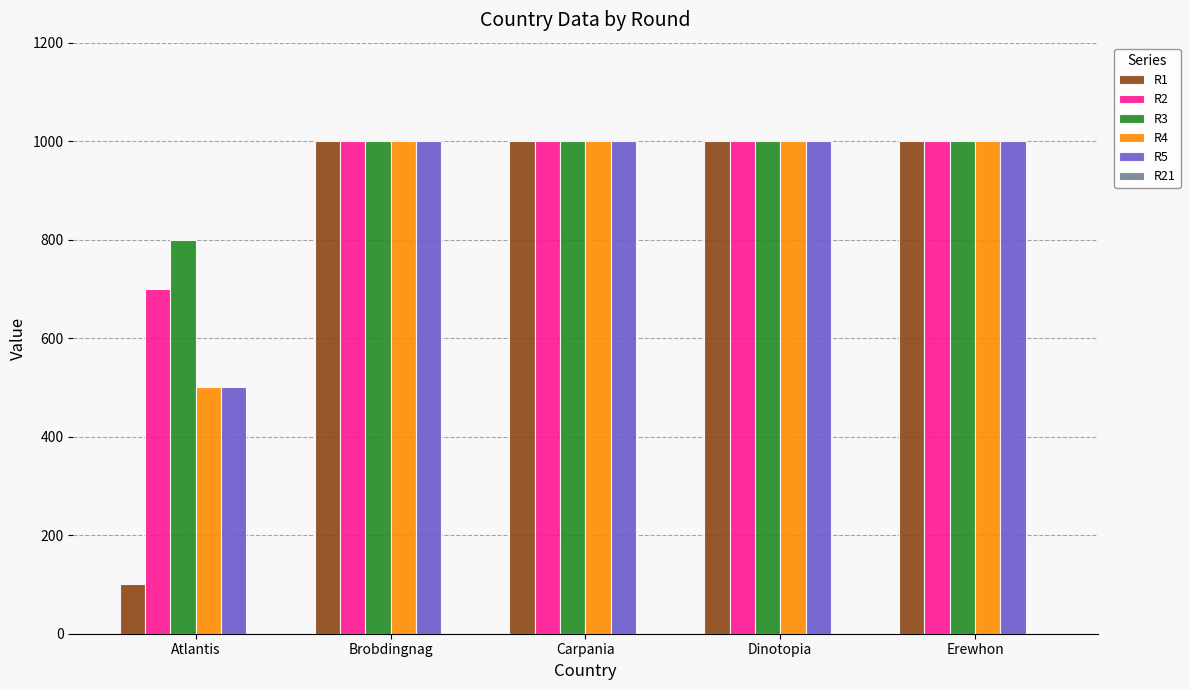

Which category has the lowest value in the R1 series?

Atlantis